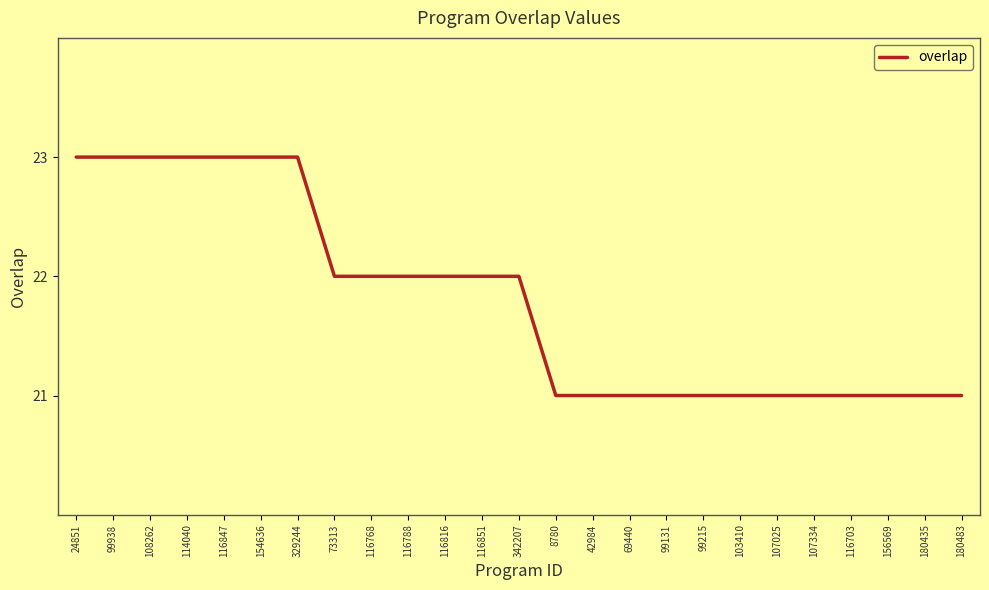

Approximately how many times larger is the value at 103410 compared to 99938?

0.9